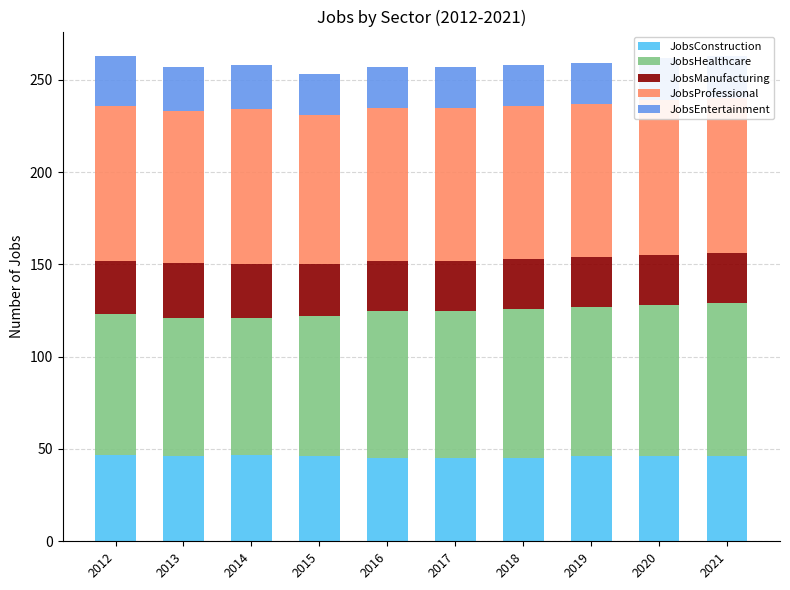

Reading left to right, extract all data points from this chart.

JobsConstruction: 47	46	47	46	45	45	45	46	46	46
JobsHealthcare: 76	75	74	76	80	80	81	81	82	83
JobsManufacturing: 29	30	29	28	27	27	27	27	27	27
JobsProfessional: 84	82	84	81	83	83	83	83	84	84
JobsEntertainment: 27	24	24	22	22	22	22	22	23	23